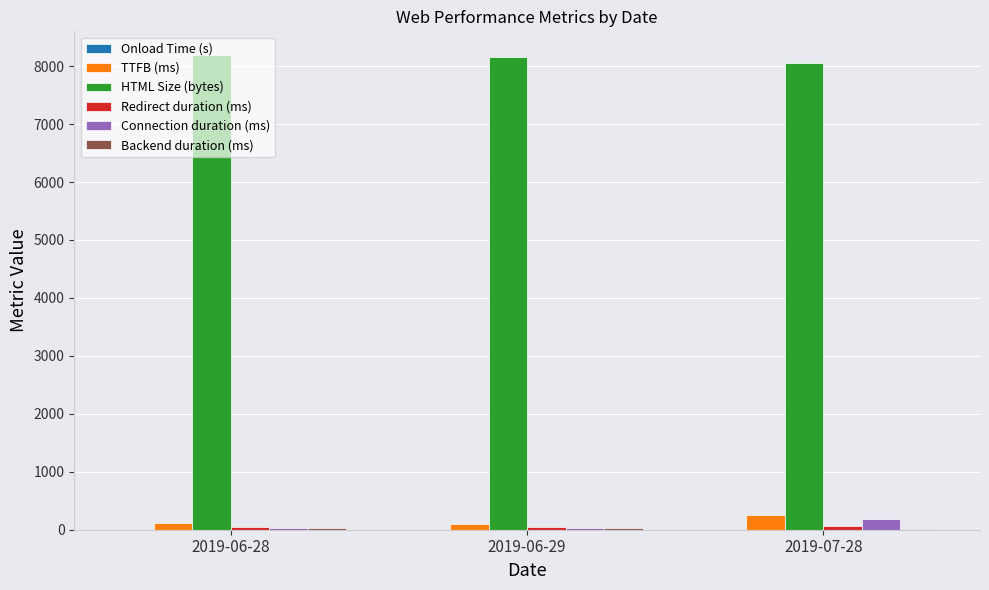

Which series has the largest total across all categories?

HTML Size (bytes)